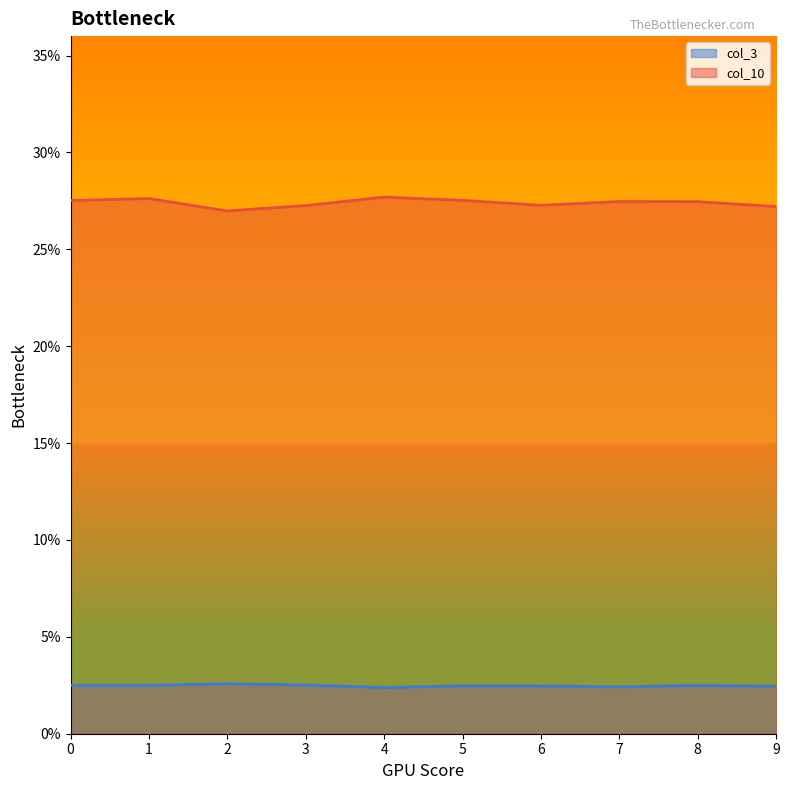

Rank the series by their average value, from highest to lowest.

col_10, col_3